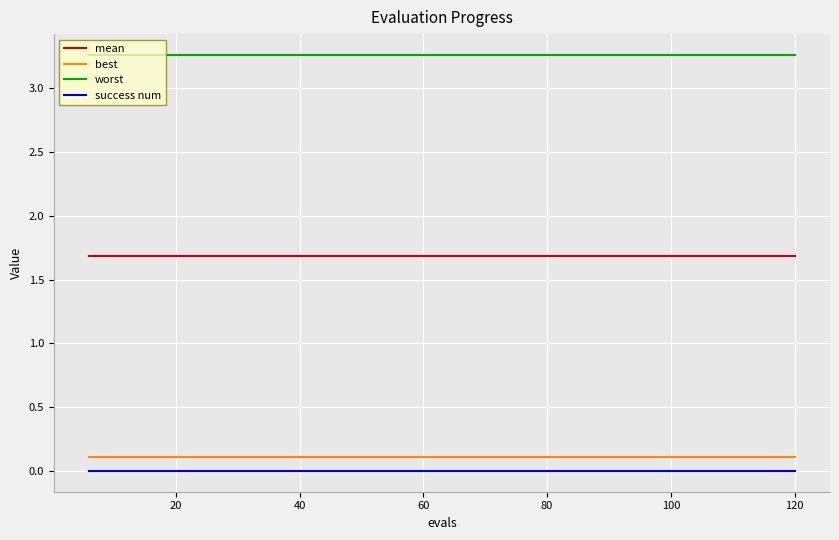

Is this an area chart (filled region under the line)?

No